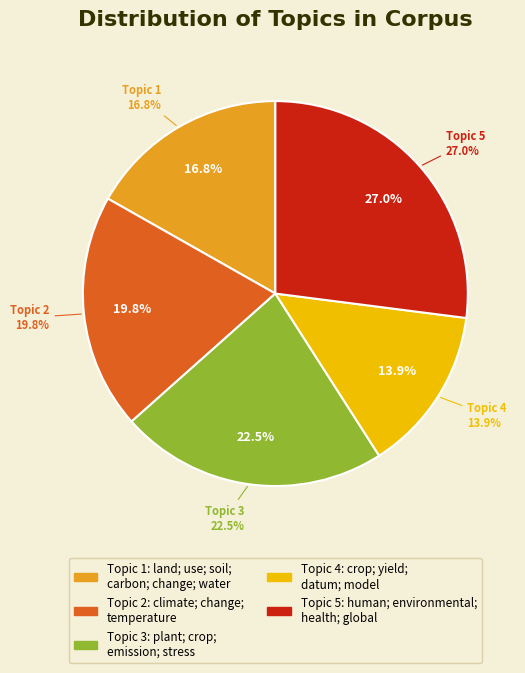

What is the change in value from Topic 2
(climate; change) to Topic 5
(human; environmental; health)?

+7.2